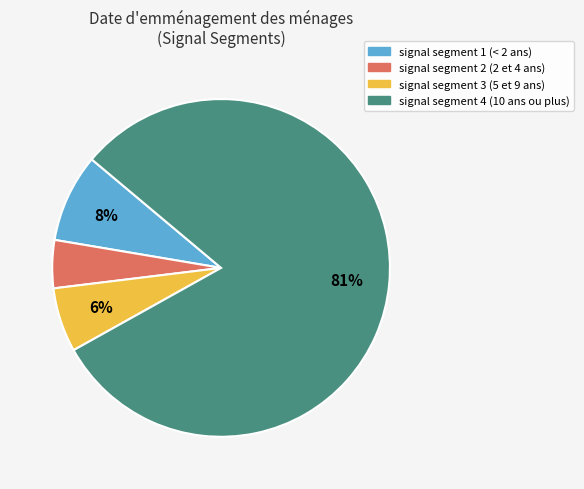

To the nearest percent, what is the difference between the largest and smallest slice percentages?

76%